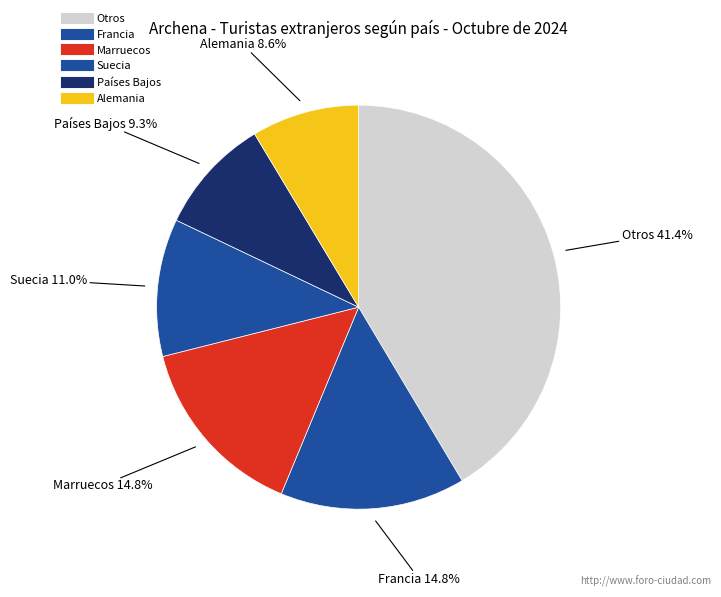

How many slices are in this pie chart?

6